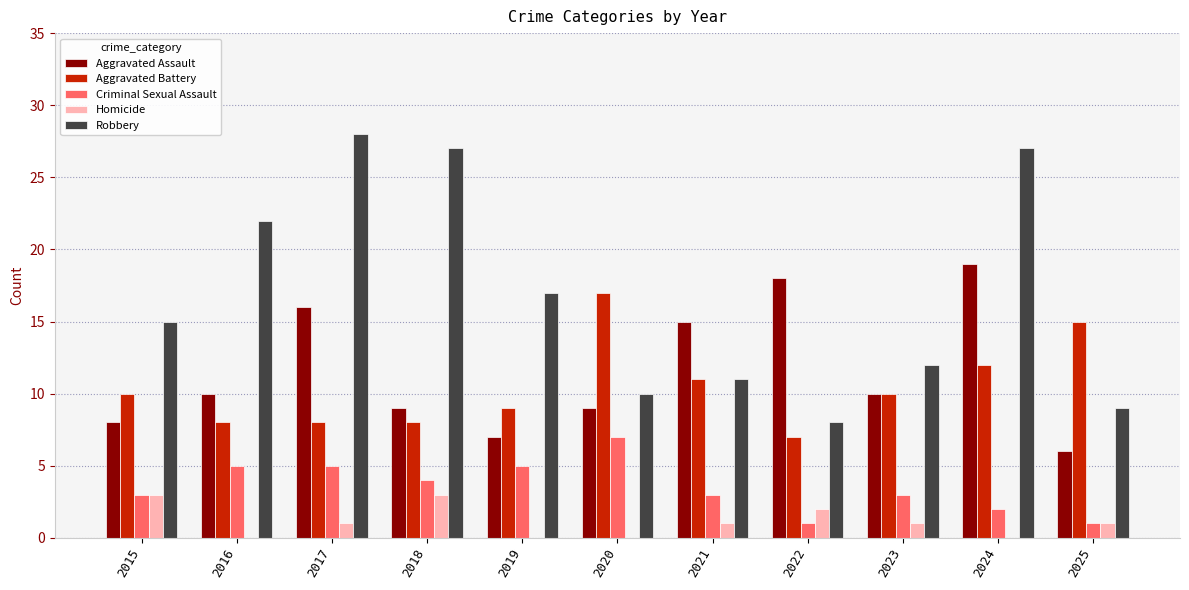

Reading left to right, extract all data points from this chart.

Aggravated Assault: 2015=8	2016=10	2017=16	2018=9	2019=7	2020=9	2021=15	2022=18	2023=10	2024=19	2025=6
Aggravated Battery: 2015=10	2016=8	2017=8	2018=8	2019=9	2020=17	2021=11	2022=7	2023=10	2024=12	2025=15
Criminal Sexual Assault: 2015=3	2016=5	2017=5	2018=4	2019=5	2020=7	2021=3	2022=1	2023=3	2024=2	2025=1
Homicide: 2015=3	2016=0	2017=1	2018=3	2019=0	2020=0	2021=1	2022=2	2023=1	2024=0	2025=1
Robbery: 2015=15	2016=22	2017=28	2018=27	2019=17	2020=10	2021=11	2022=8	2023=12	2024=27	2025=9